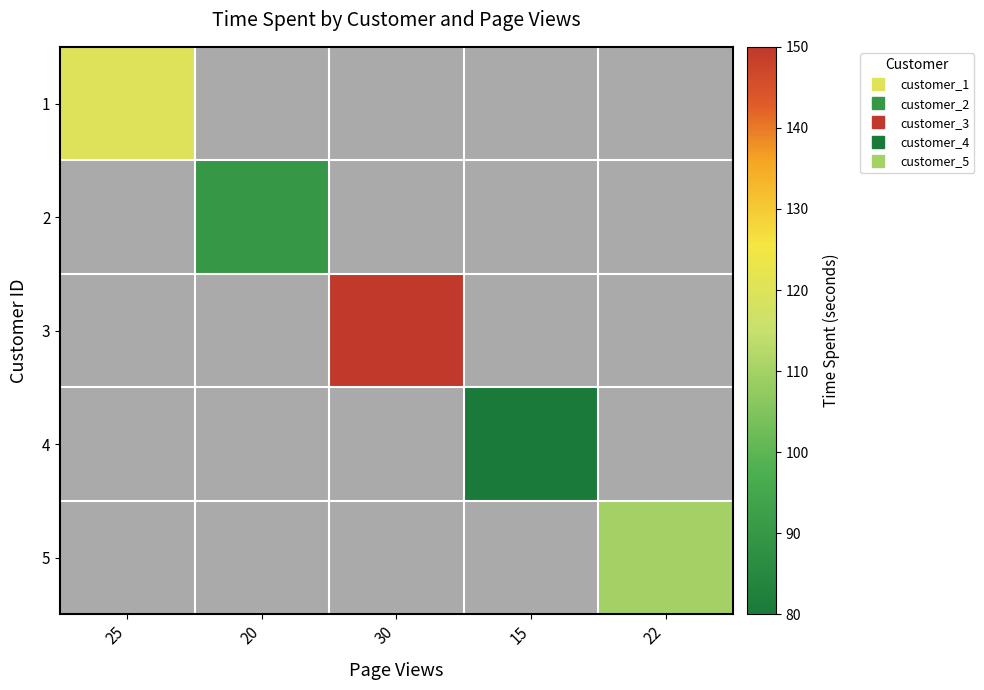

How many series are shown in this chart?

5